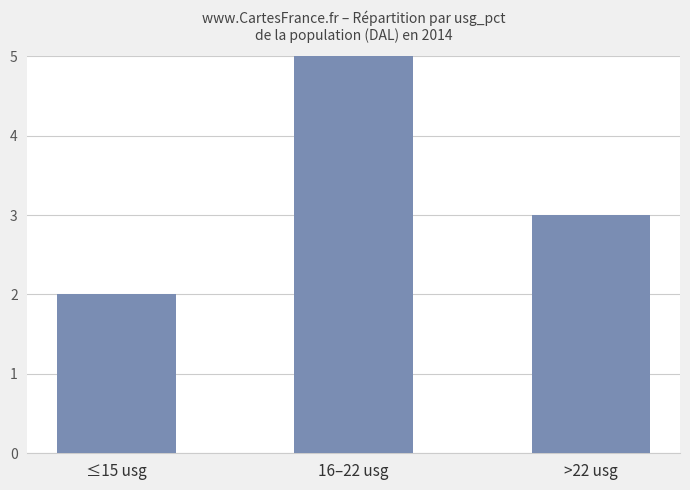

The chart shows a value of 7 at 16–22 usg. True or false?

False